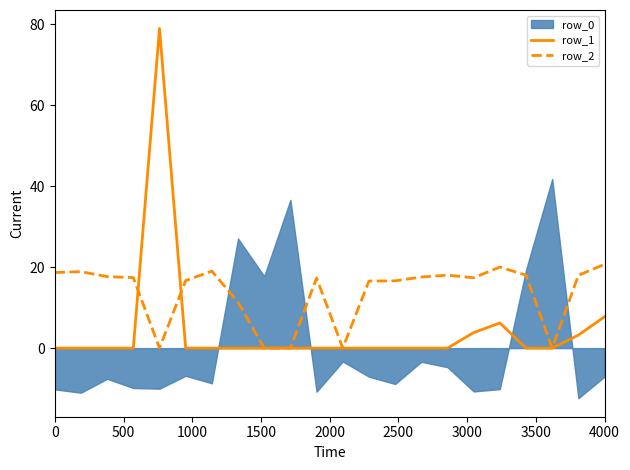

Which series has the largest range (max minus min)?

row_1